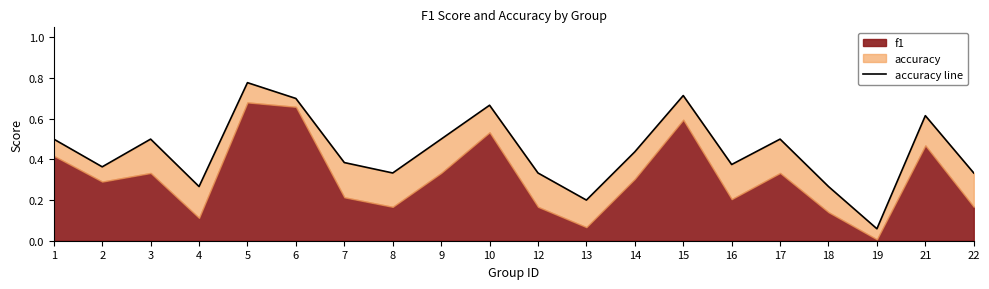

Reading left to right, extract all data points from this chart.

1=0.5	2=0.4	3=0.5	4=0.3	5=0.8	6=0.7	7=0.4	8=0.3	9=0.5	10=0.7	12=0.3	13=0.2	14=0.4	15=0.7	16=0.4	17=0.5	18=0.3	19=0.1	21=0.6	22=0.3